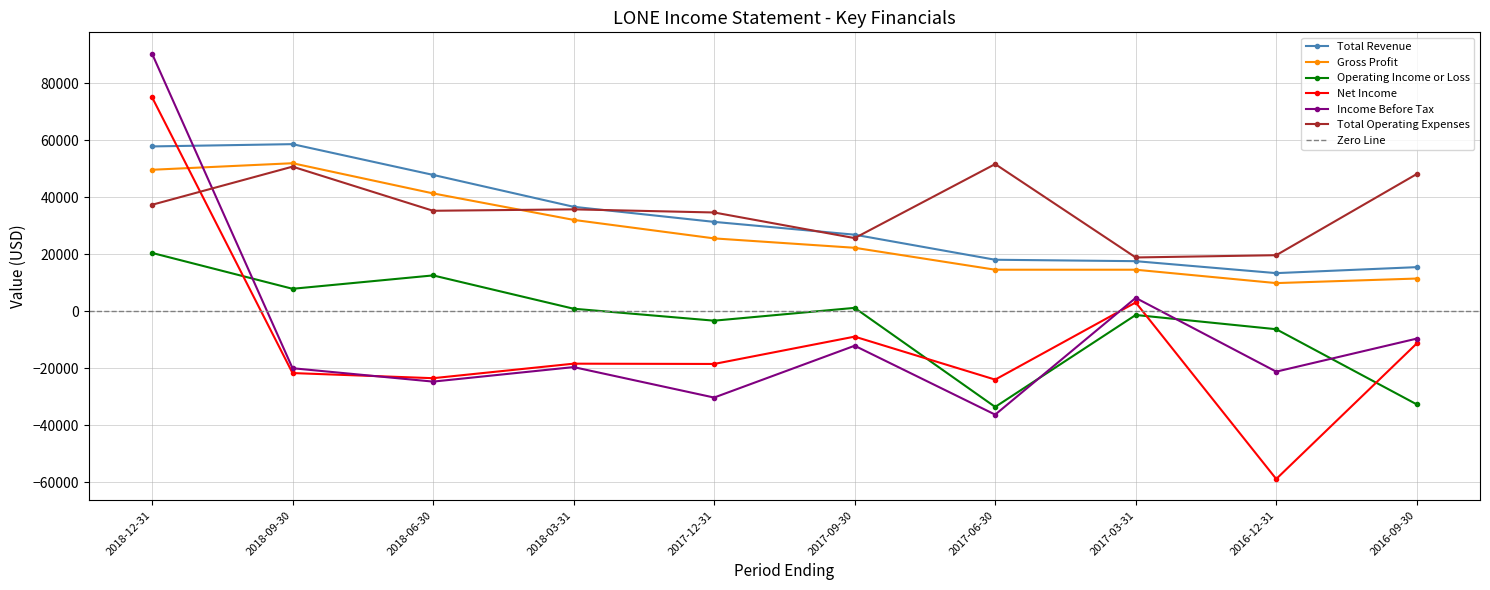

What position from the right is 2018-03-31?

7